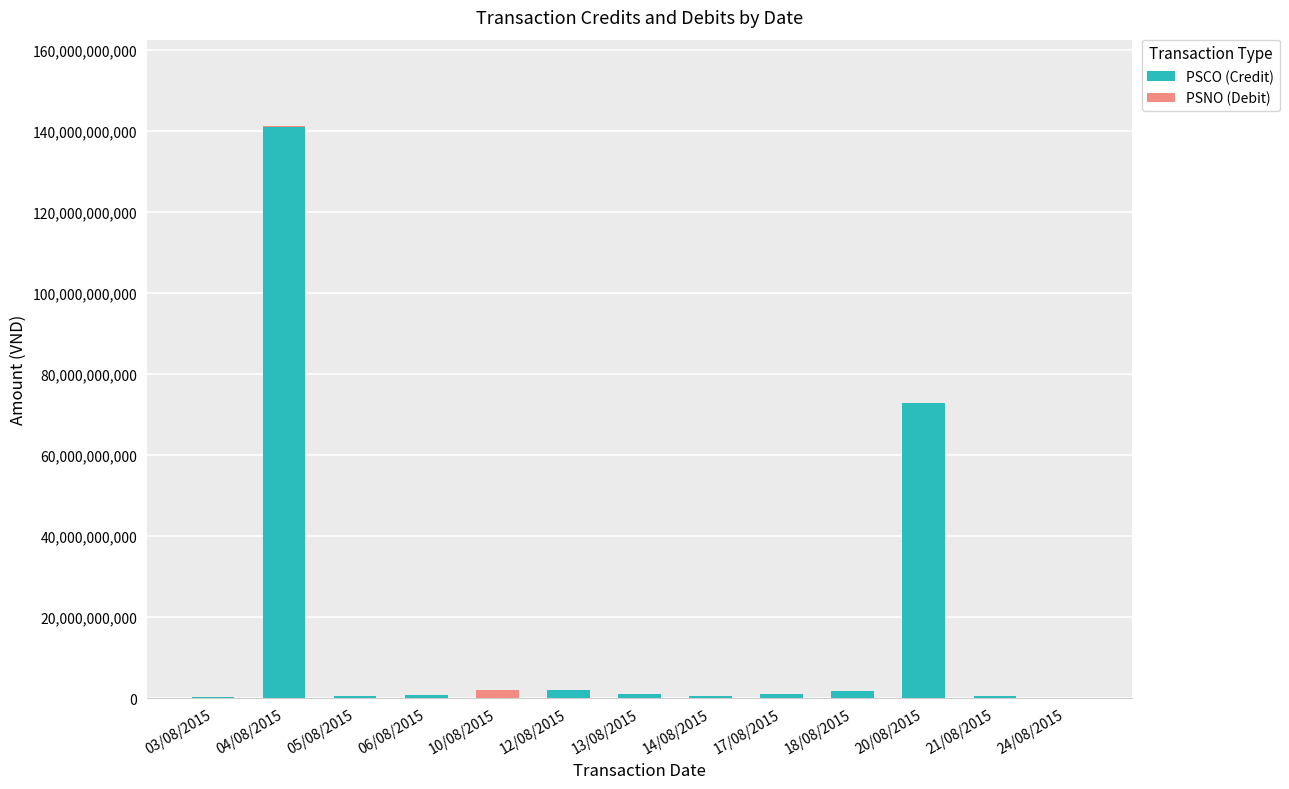

True or false: PSNO (Debit) has a value of 649228527 at 21/08/2015.

False